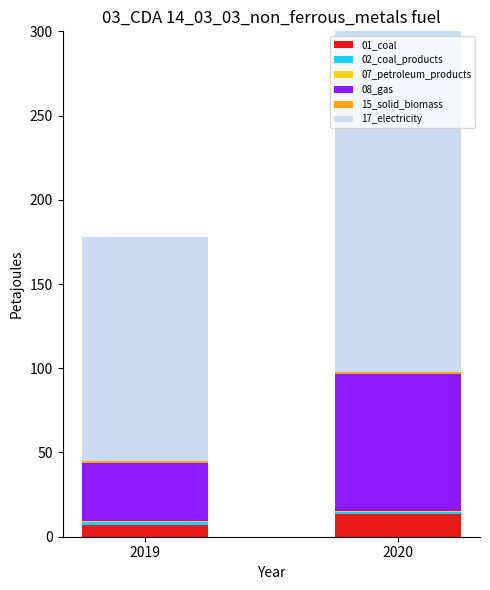

Between 2020 and 2019, which is larger?

2020